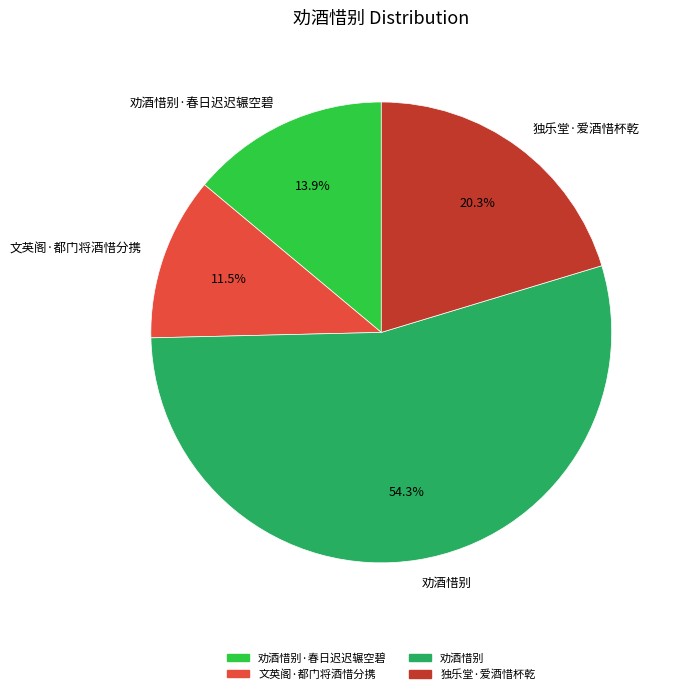

Which category has the biggest portion of the pie?

劝酒惜别